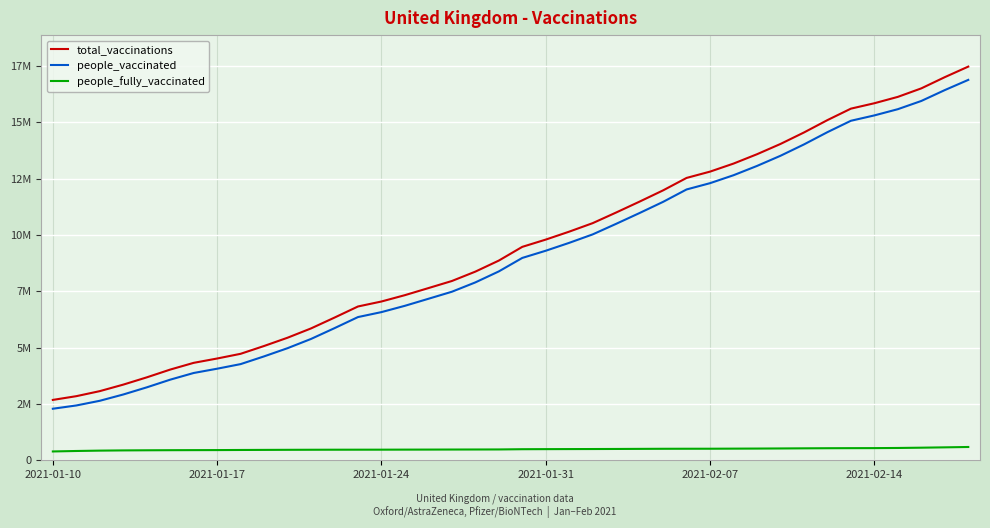

True or false: people_fully_vaccinated and total_vaccinations cross at least once.

False